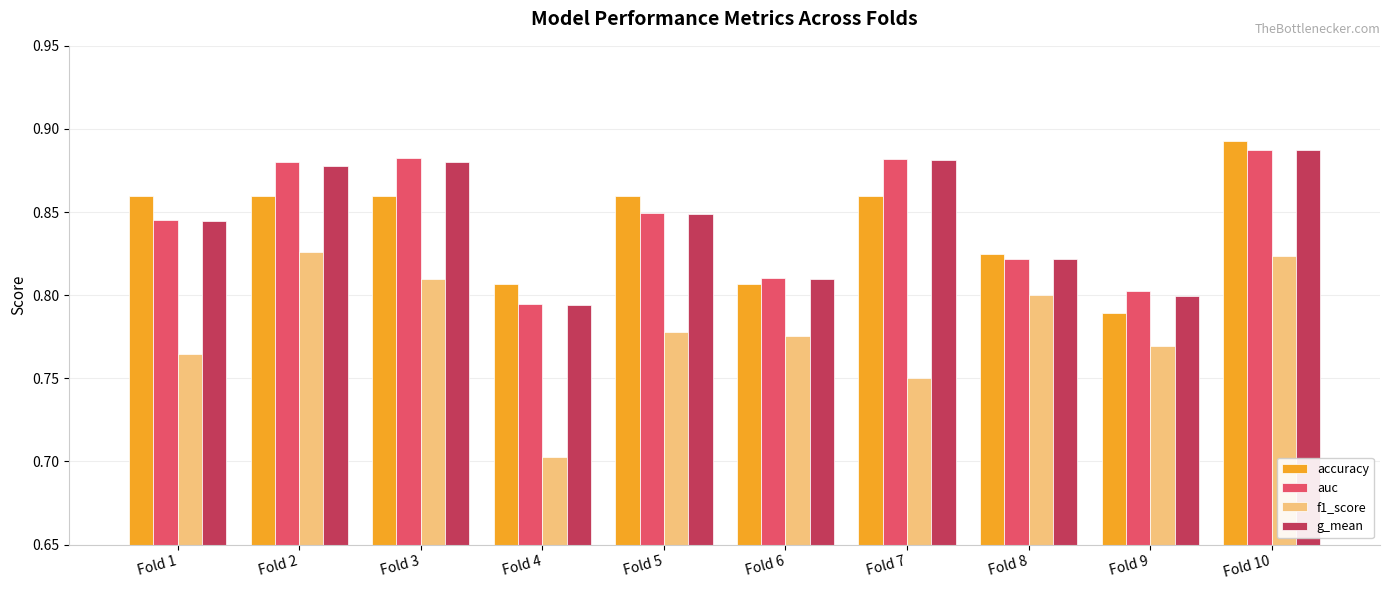

What is the difference between the g_mean values at Fold 6 and Fold 3?

0.1